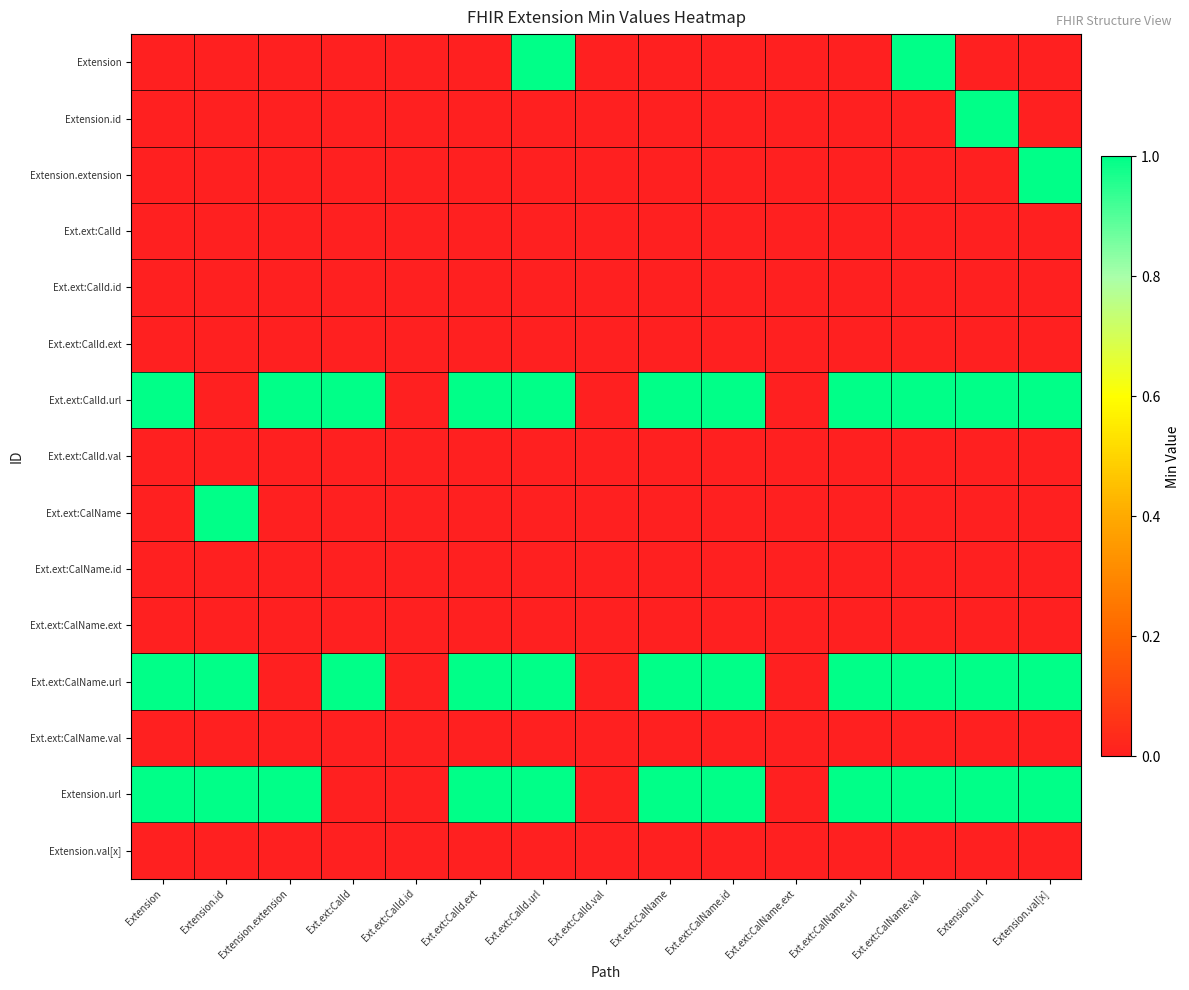

List the series in order of their peak value, lowest first.

Ext.ext:CalId, Ext.ext:CalId.id, Ext.ext:CalId.ext, Ext.ext:CalId.val, Ext.ext:CalName.id, Ext.ext:CalName.ext, Ext.ext:CalName.val, Extension.val[x], Extension, Extension.id, Extension.extension, Ext.ext:CalId.url, Ext.ext:CalName, Ext.ext:CalName.url, Extension.url